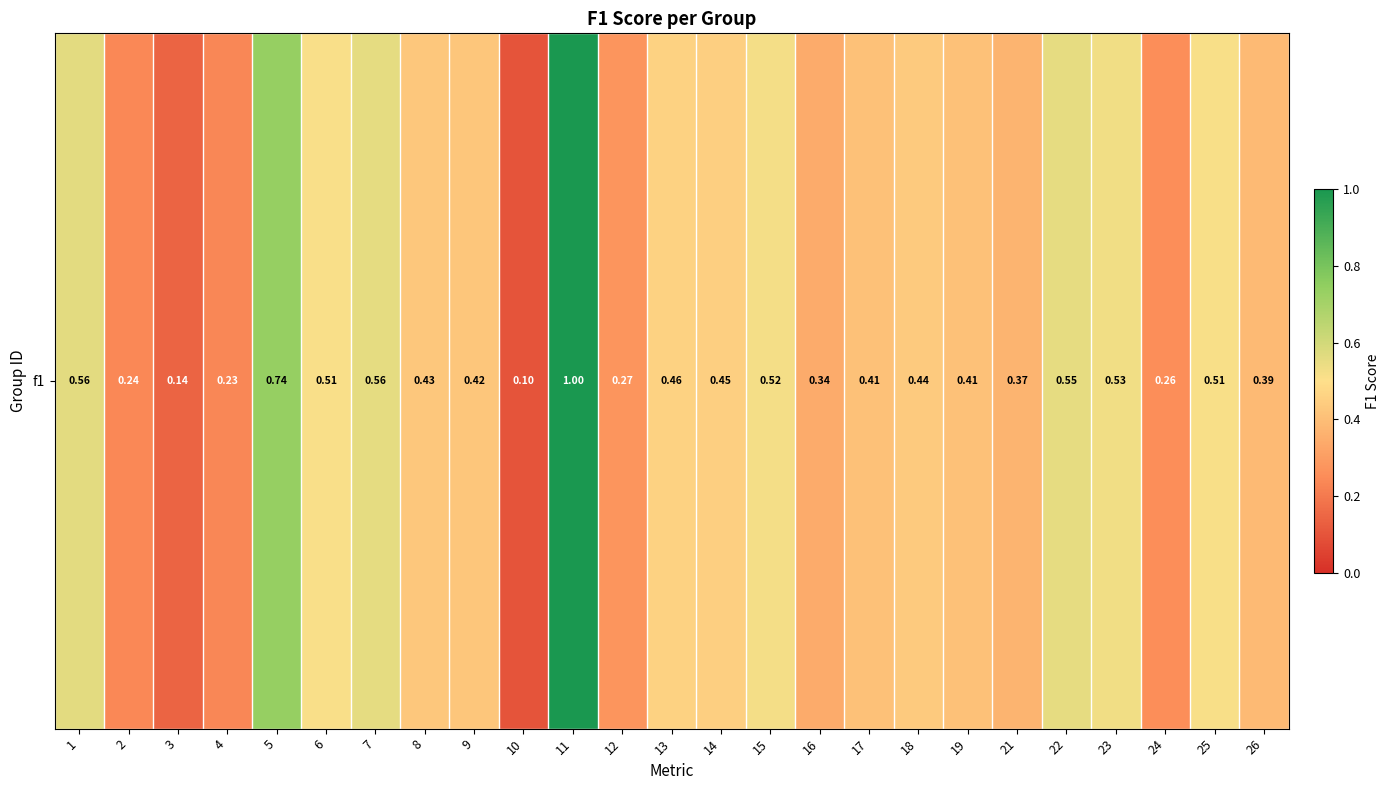

Which has a higher value, 22 or 2?

22